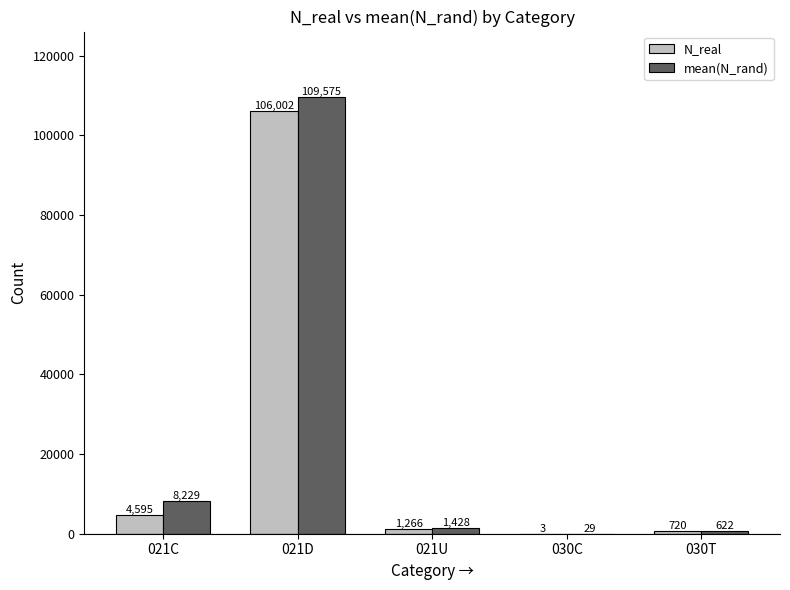

What is the total value across all series at 021U?

2694.1